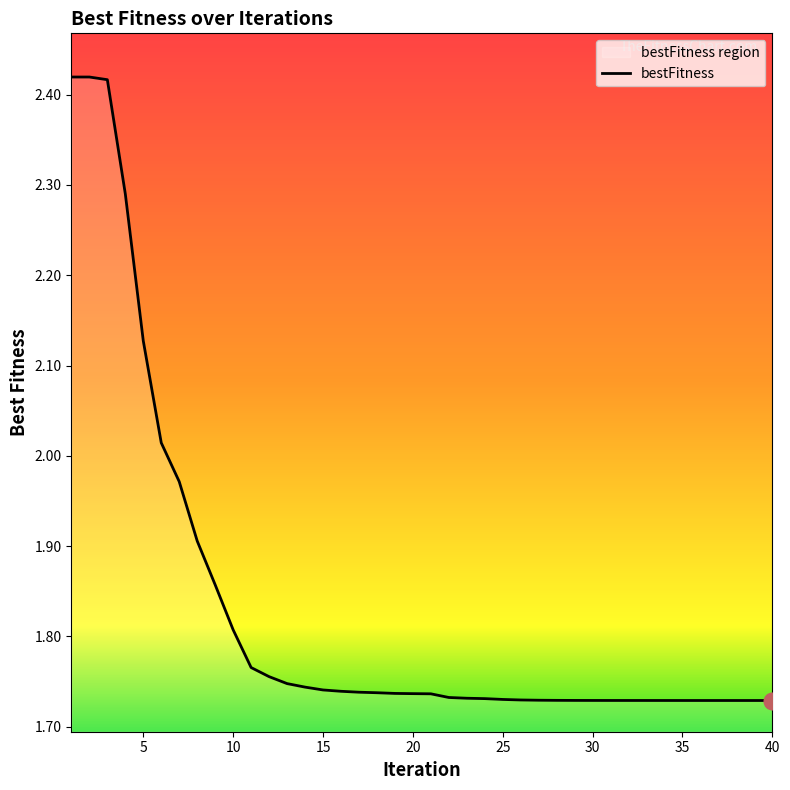

Is it true that the value at 2 is 3.8?

False